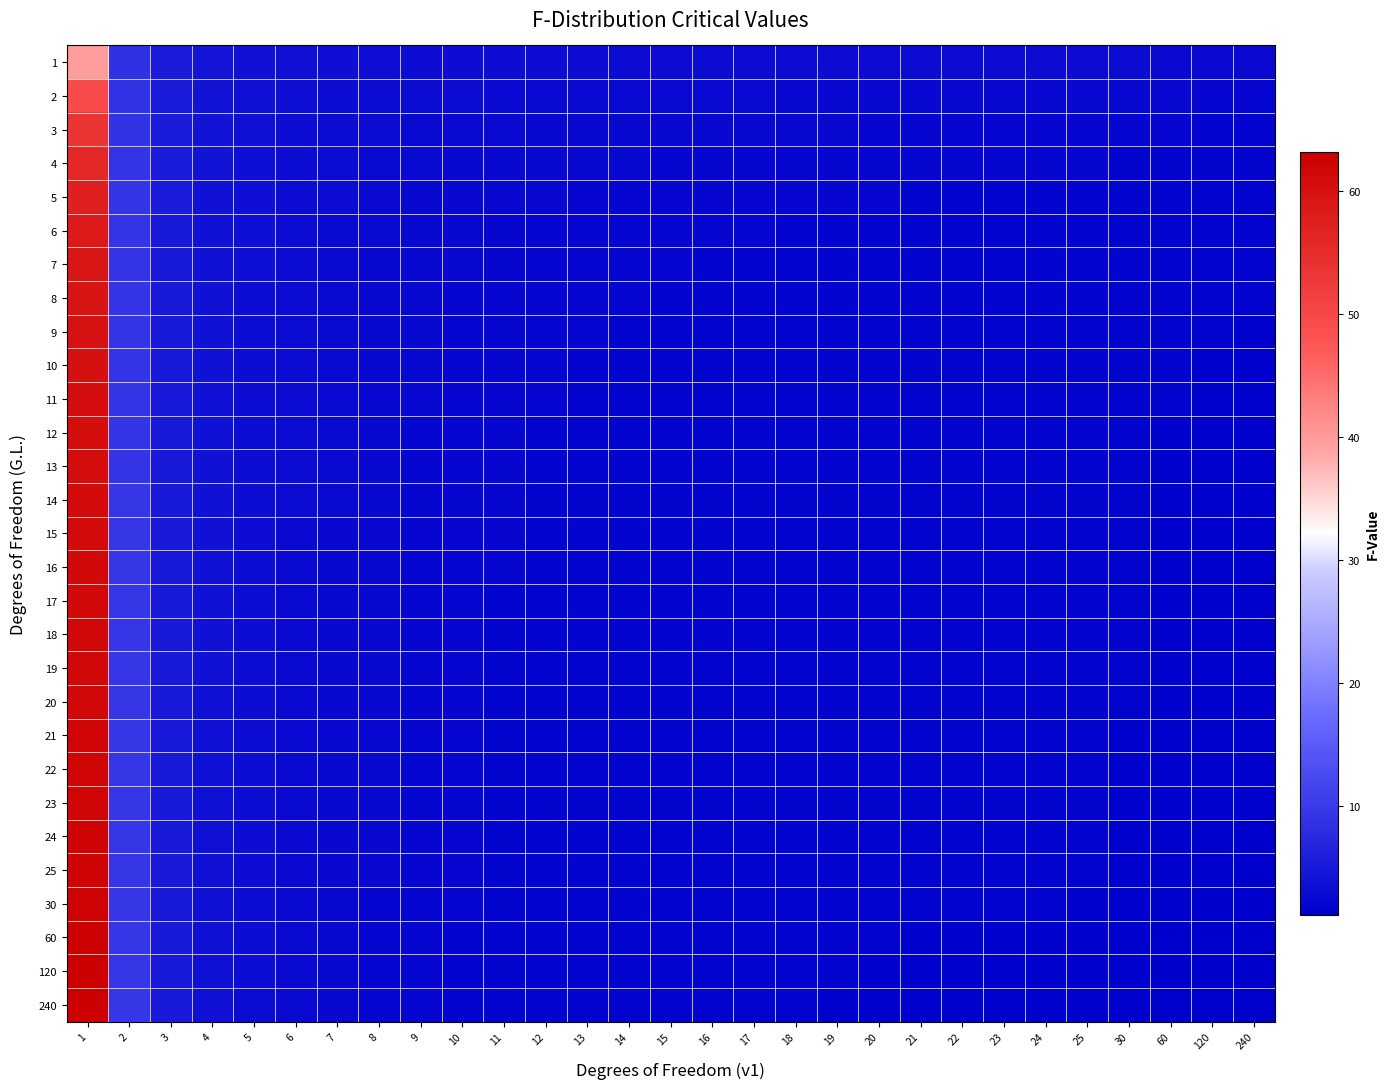

What is the minimum value shown in the chart?

1.2